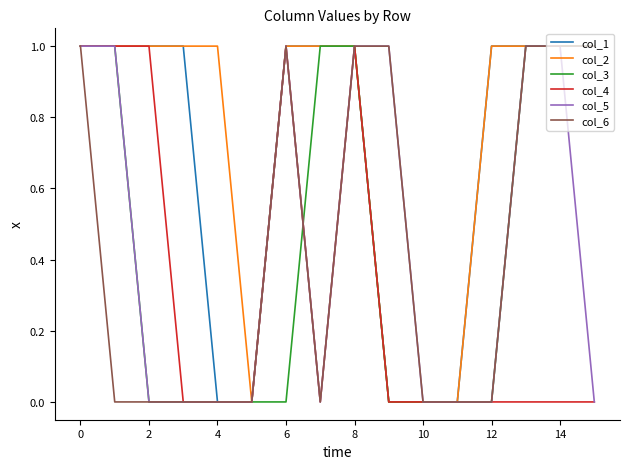

What are all the series names shown in the legend?

col_1, col_2, col_3, col_4, col_5, col_6